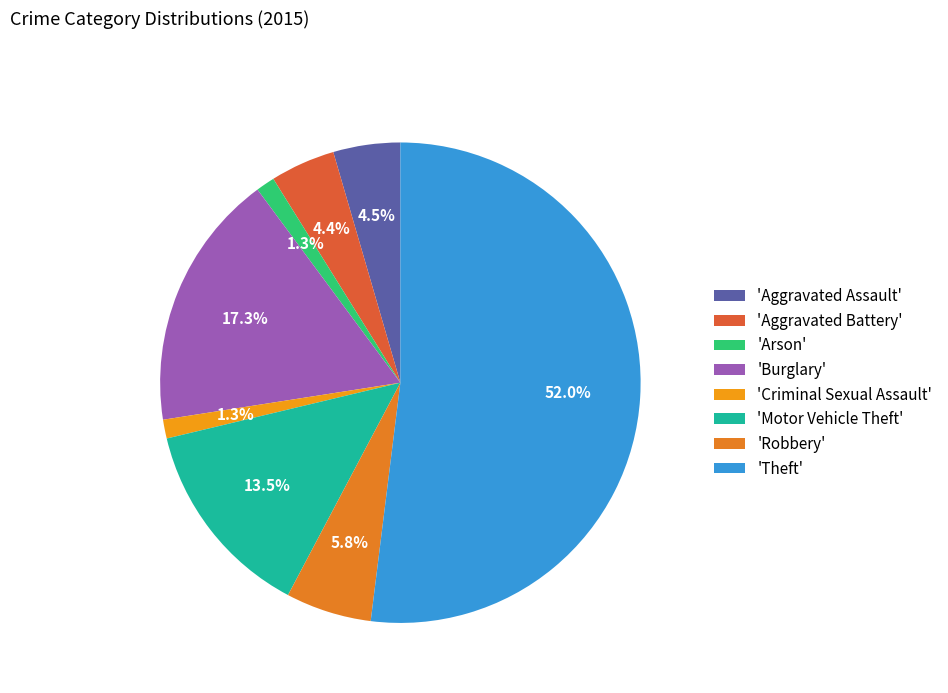

Does any single category account for the majority?

Yes